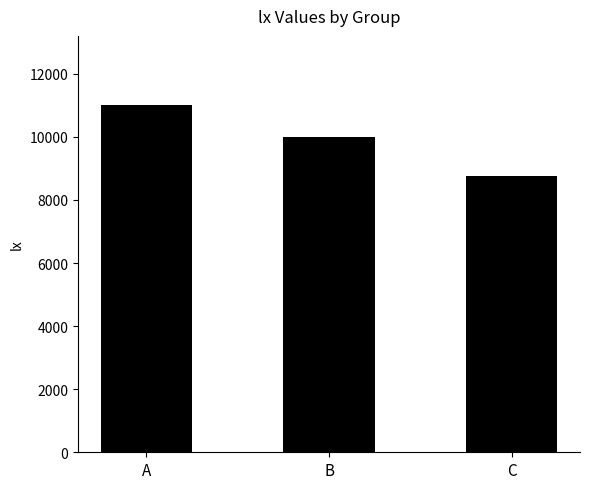

What is the average value?

9915